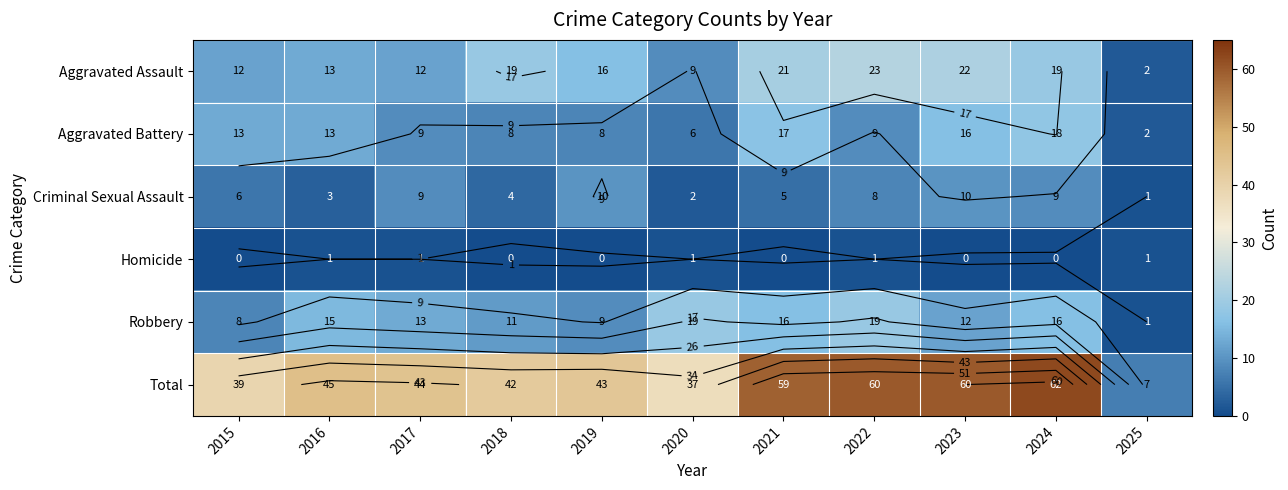

What is the sum of the Aggravated Assault values at 2017 and 2024?

31